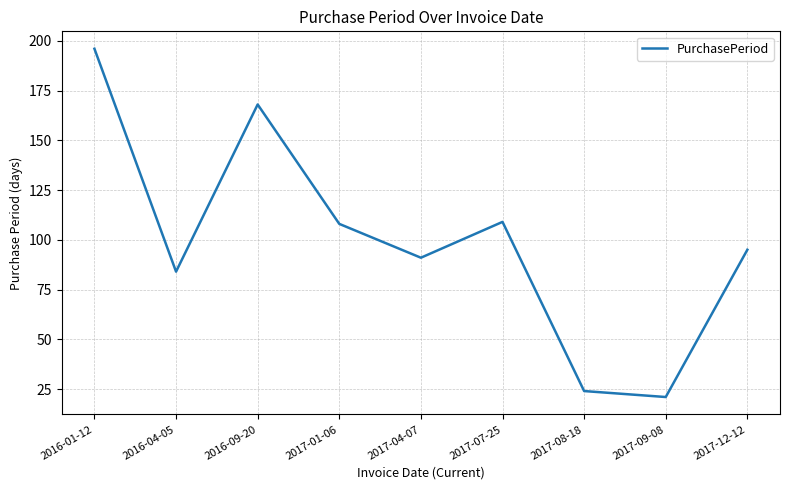

What position from the right is 2016-01-12?

9